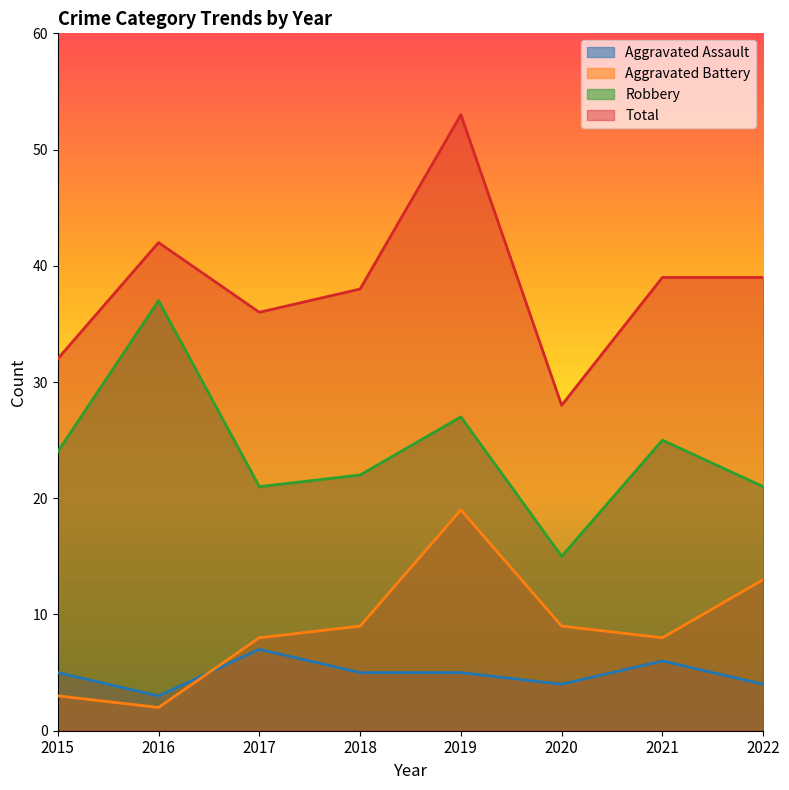

Reading left to right, transcribe all the data shown in this chart.

Aggravated Assault: 2015=5	2016=3	2017=7	2018=5	2019=5	2020=4	2021=6	2022=4
Aggravated Battery: 2015=3	2016=2	2017=8	2018=9	2019=19	2020=9	2021=8	2022=13
Robbery: 2015=24	2016=37	2017=21	2018=22	2019=27	2020=15	2021=25	2022=21
Total: 2015=32	2016=42	2017=36	2018=38	2019=53	2020=28	2021=39	2022=39